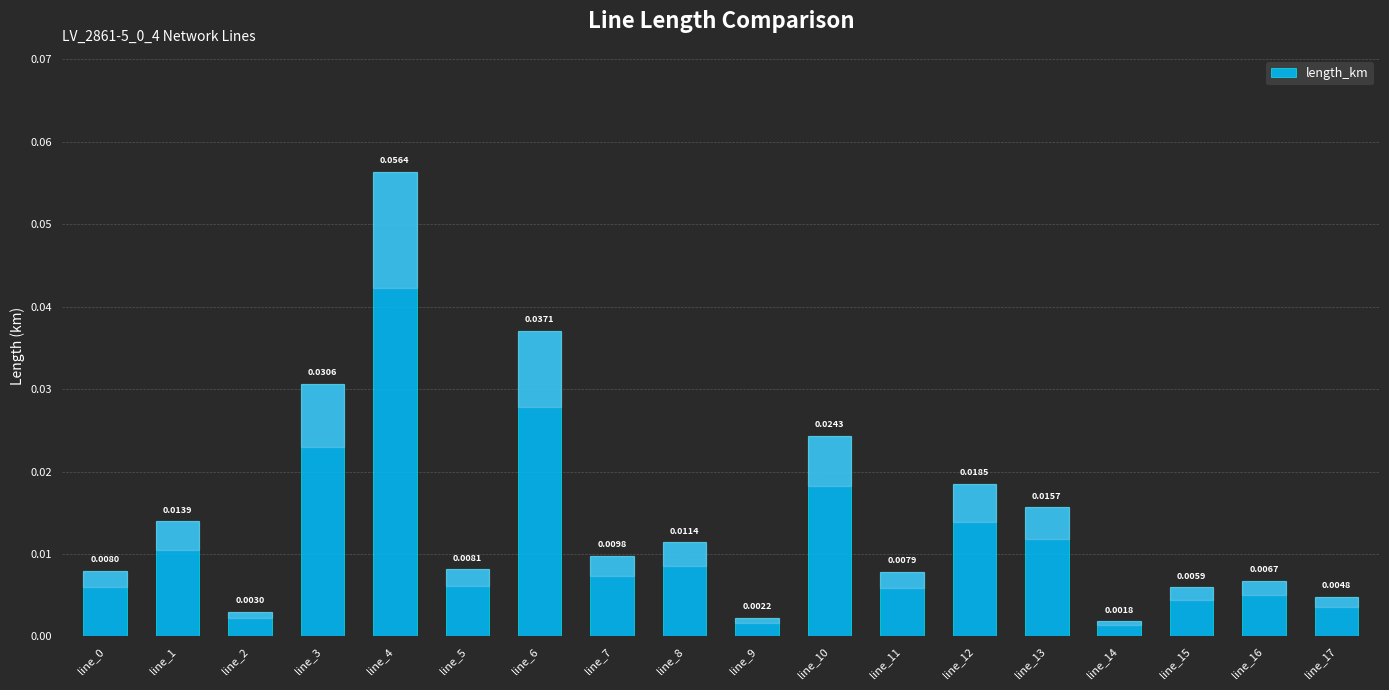

Which has a higher value, line_15 or line_5?

line_5